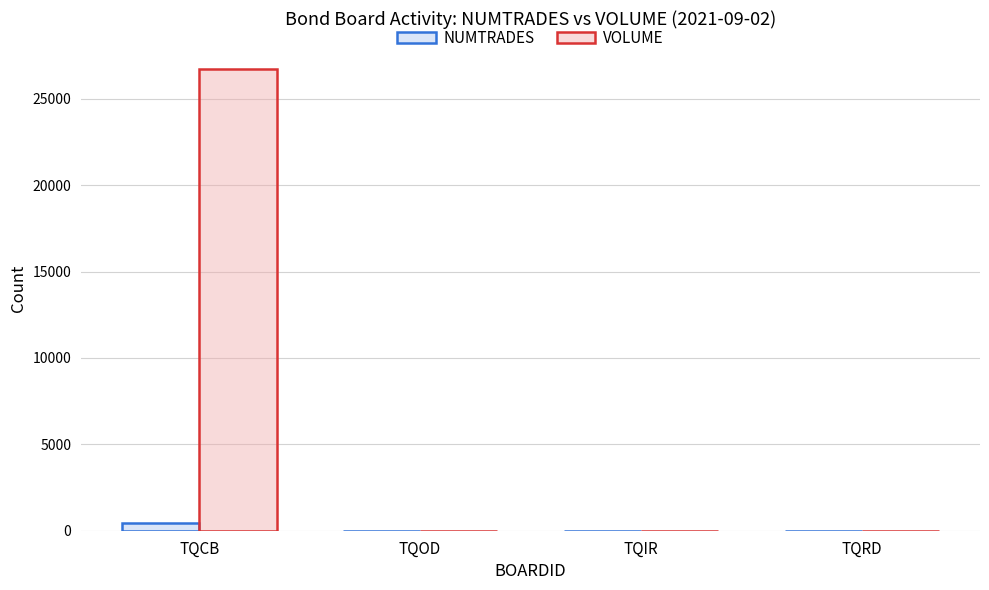

What is the maximum value shown in the chart?

26750